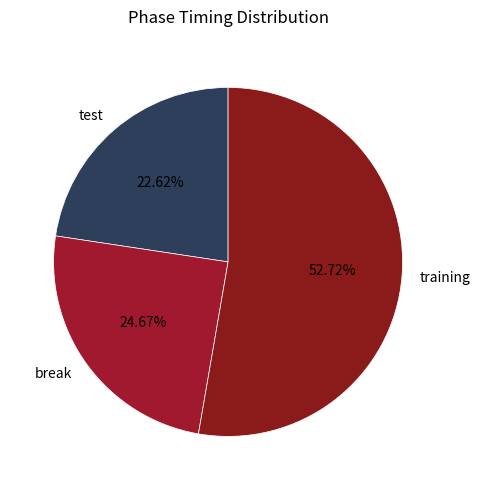

What is the largest slice in the pie chart?

training